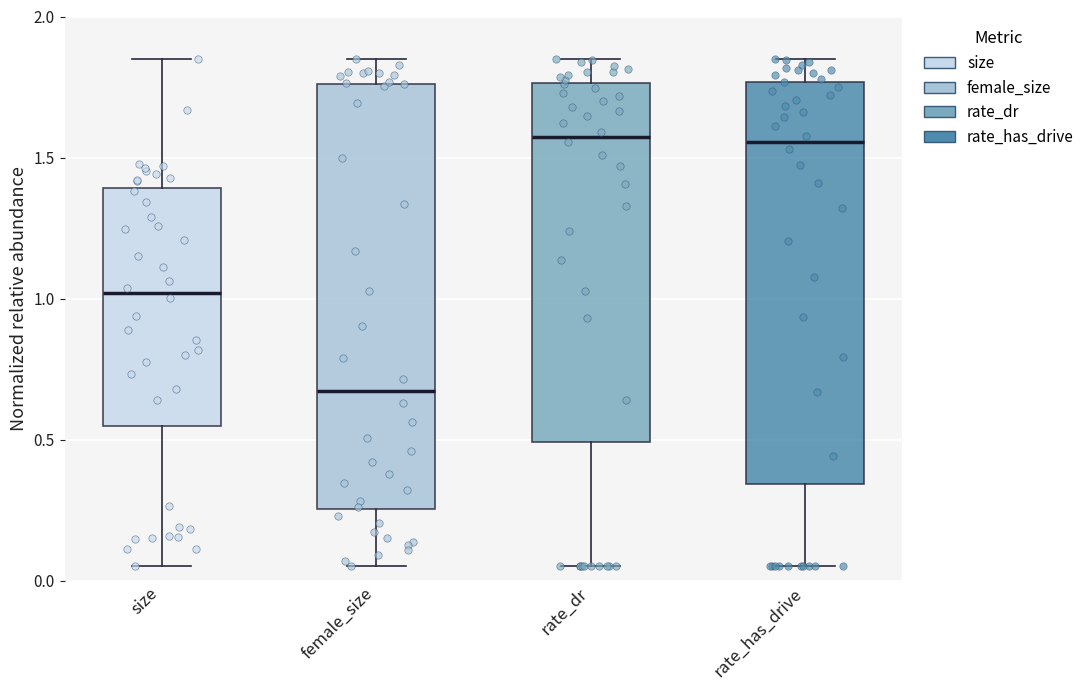

Reading left to right, read every box against the y-axis: the position of its median line, the range the box covers, and the ends of its whiskers. The values are not printed on the chart, so give them approximately, as read against the axis.

size: median 1.00, box 0.55 to 1.40, whiskers 0.05 to 1.85
female_size: median 0.65, box 0.25 to 1.75, whiskers 0.05 to 1.85
rate_dr: median 1.55, box 0.50 to 1.75, whiskers 0.05 to 1.85
rate_has_drive: median 1.55, box 0.35 to 1.75, whiskers 0.05 to 1.85